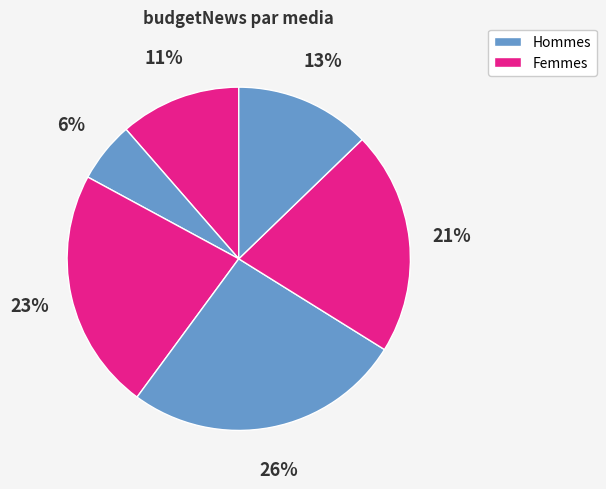

How many segments does this pie chart have?

6